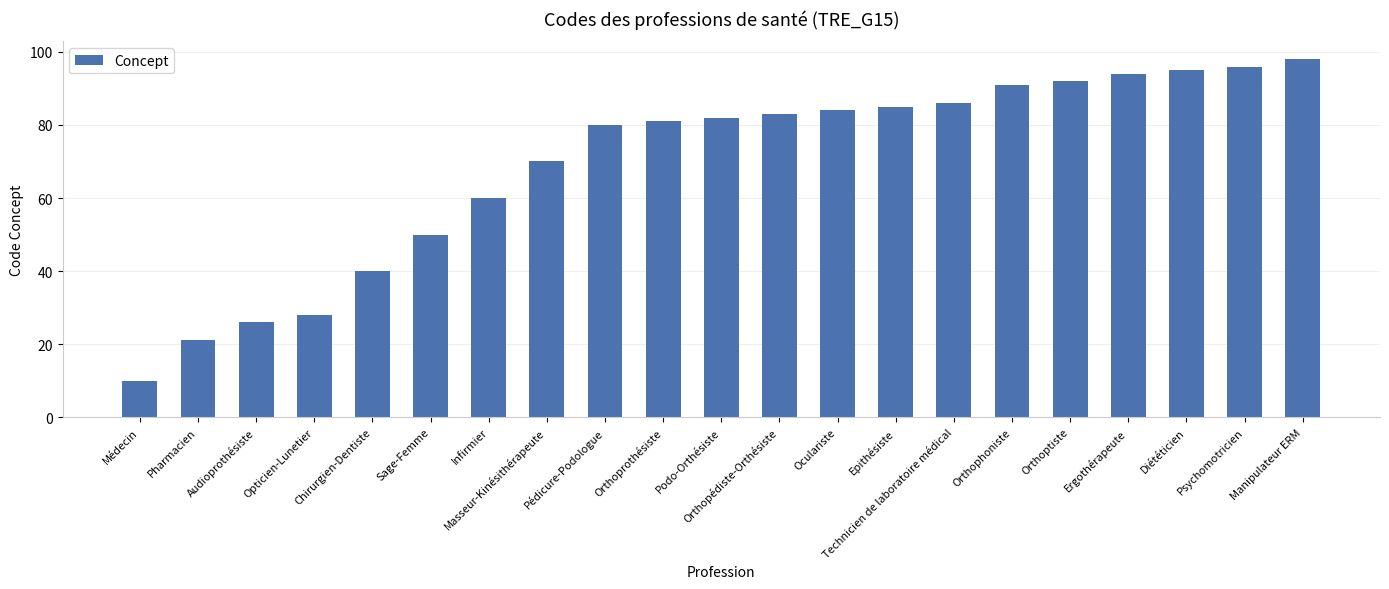

What is the smallest value displayed?

10